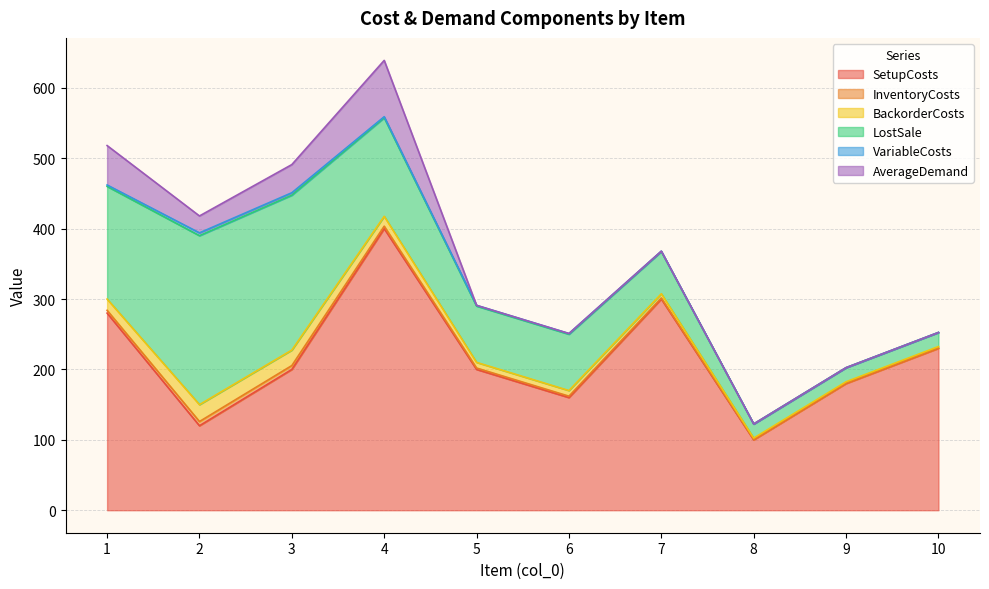

True or false: BackorderCosts has a value of 2.0 at 9.

True